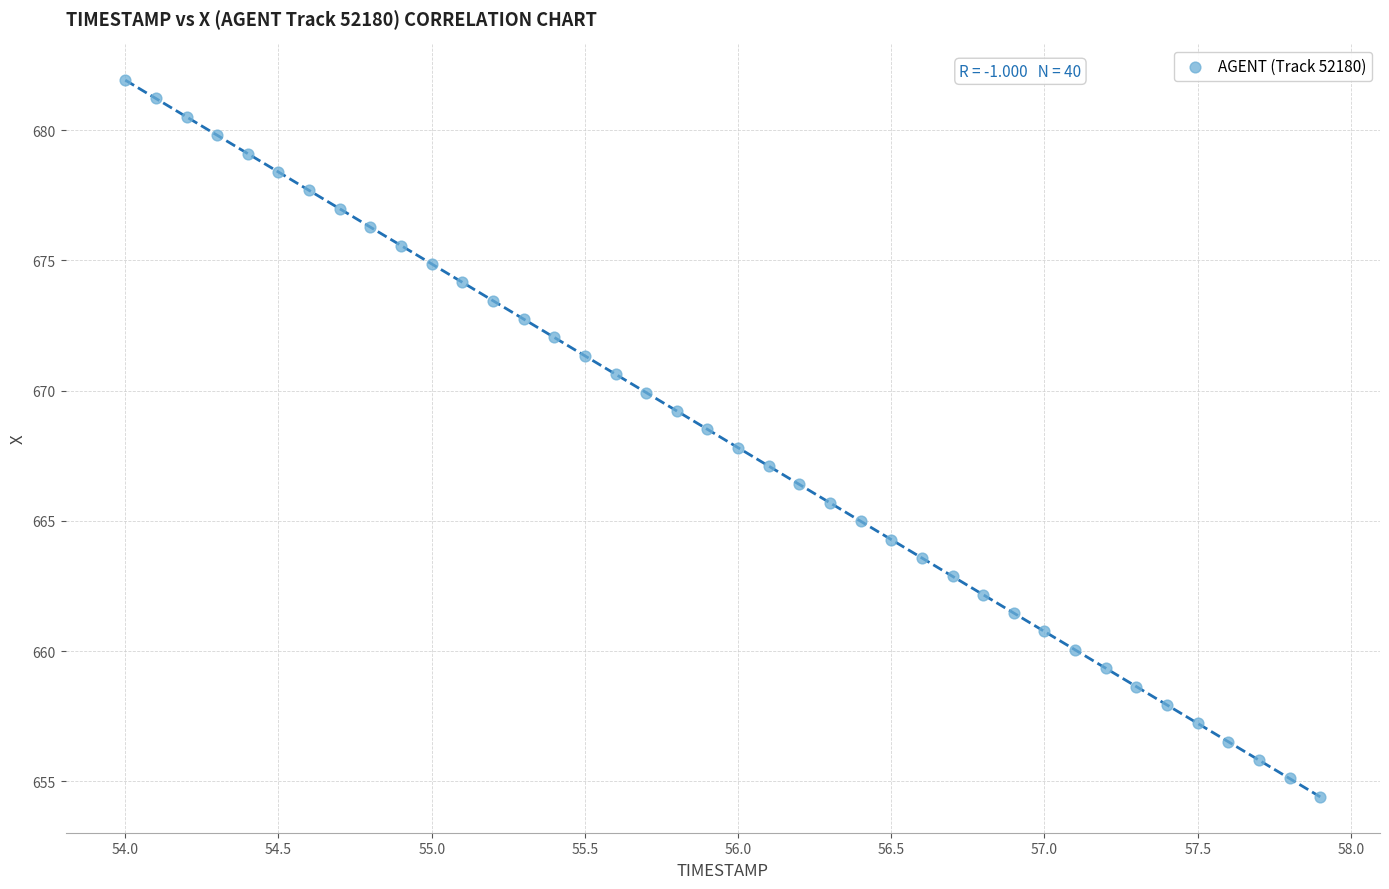

What is the range of X values (max minus min)?

3.9